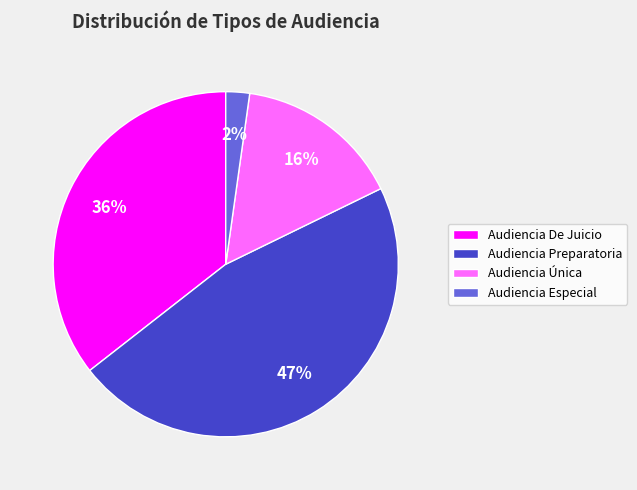

Does Audiencia De Juicio represent more than half of the total?

No